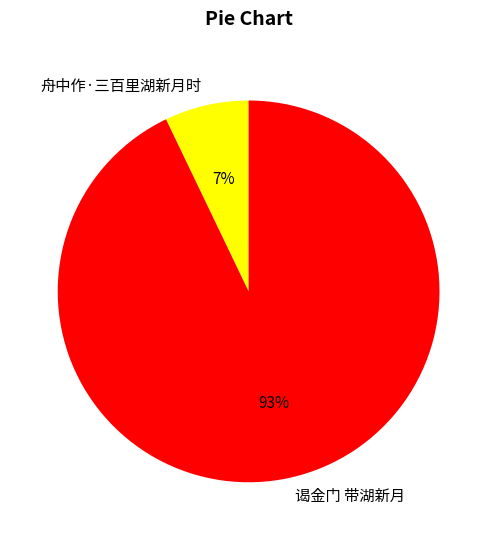

Is it true that 谒金门 带湖新月 is 93% of the pie?

True